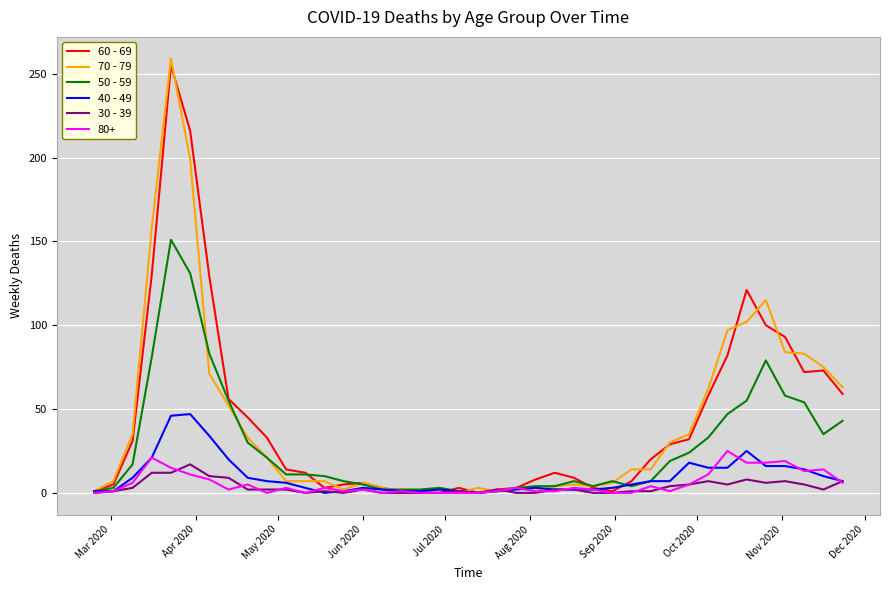

Which series has the widest spread of values?

70 - 79